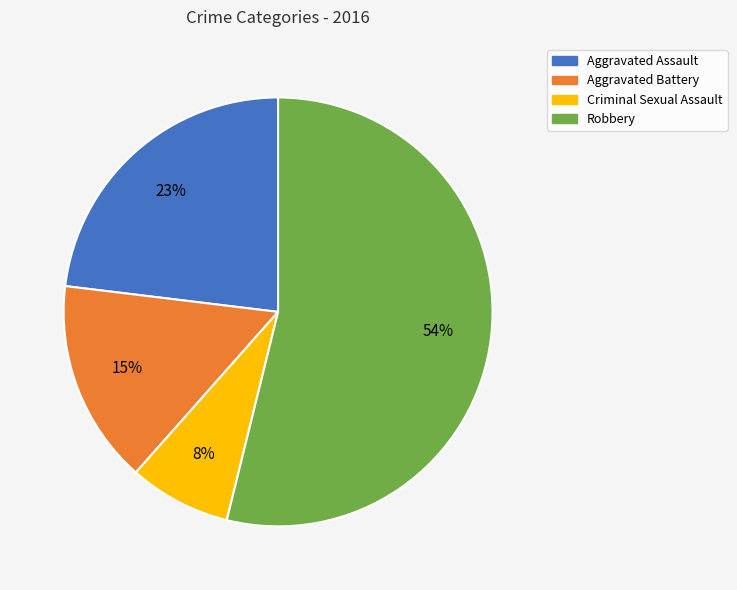

What percentage is the Aggravated Assault slice, to the nearest percent?

23%